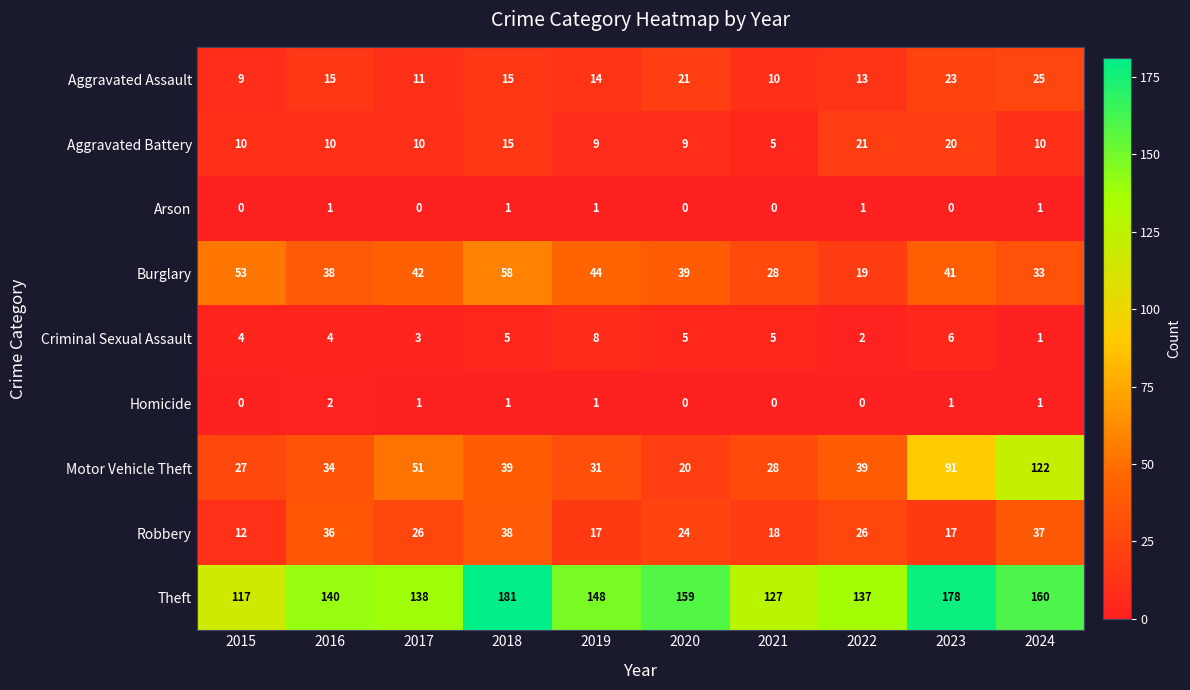

At which category does the chart reach its peak across all series?

2018